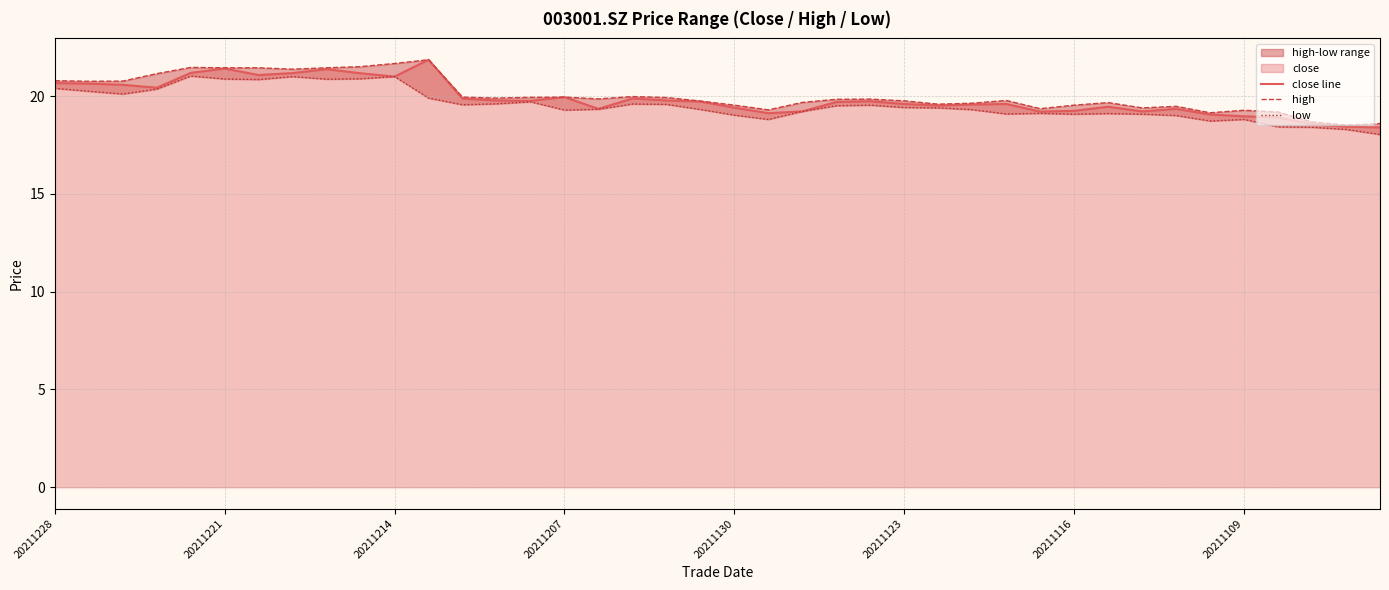

What is the maximum value for close line?

21.9